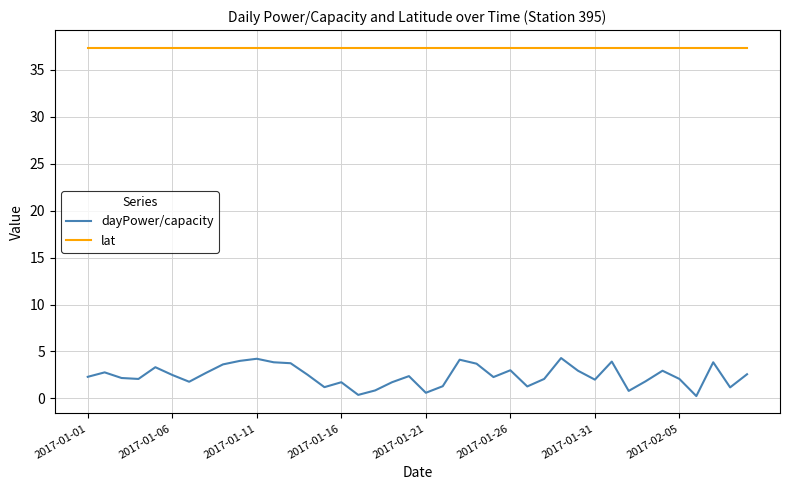

Which series has the largest total across all categories?

lat